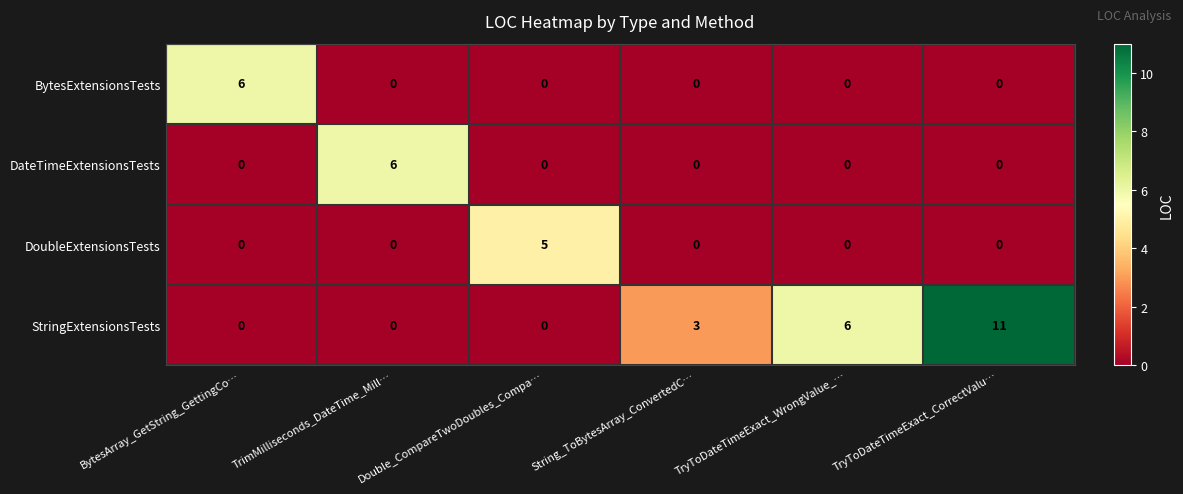

What is the sum of all StringExtensionsTests values?

20